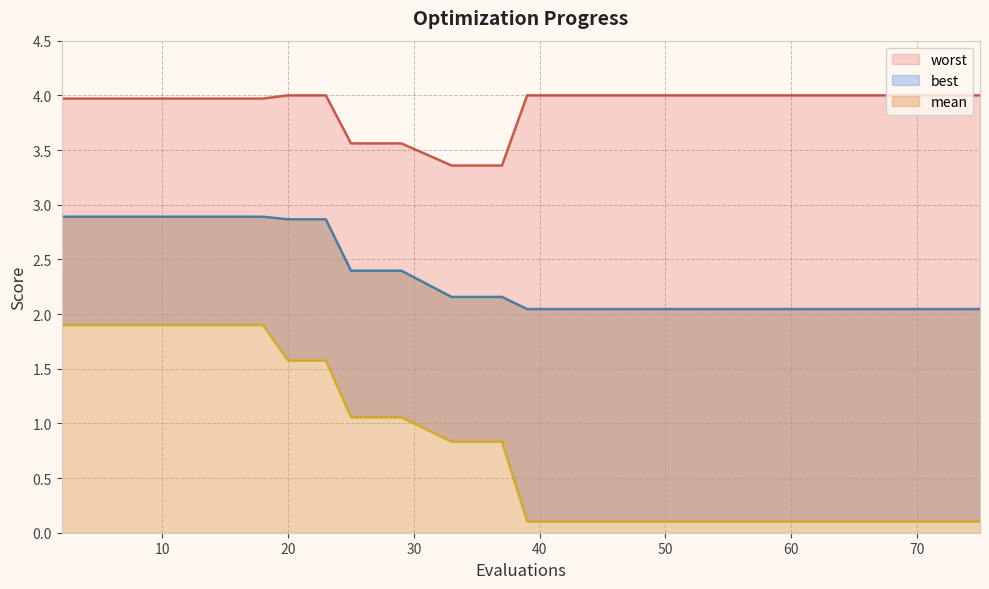

True or false: best and mean cross at least once.

False